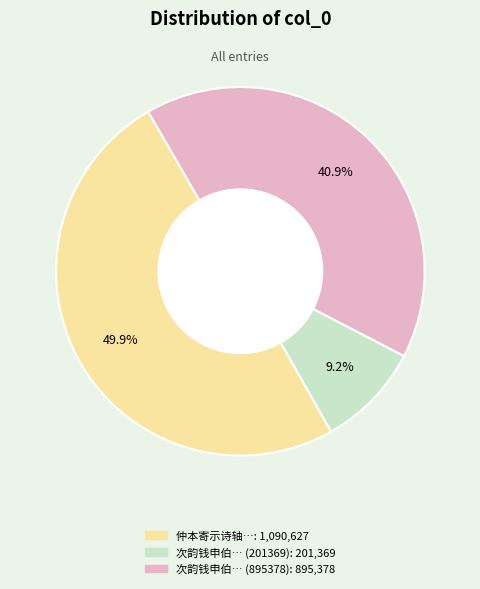

Is there a majority slice in this chart?

No